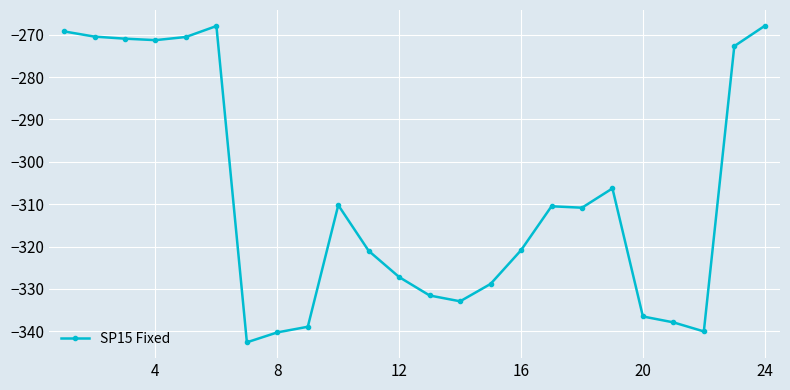

True or false: the data has more than 1 interior local peaks.

True